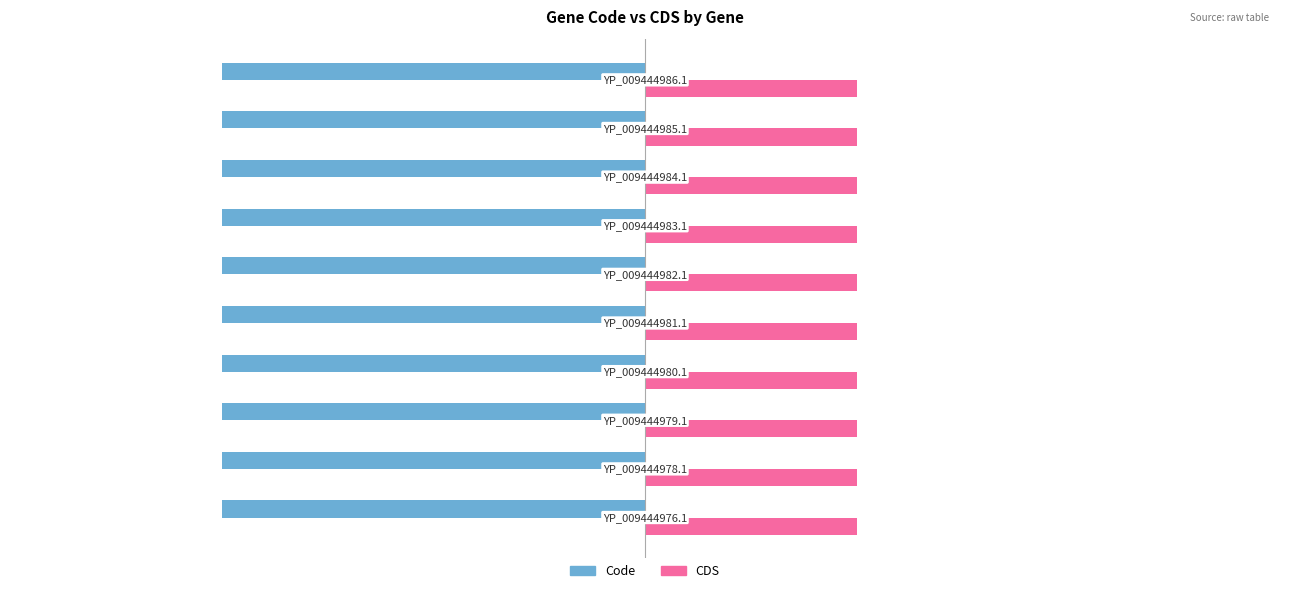

What is the smallest value displayed?

-2